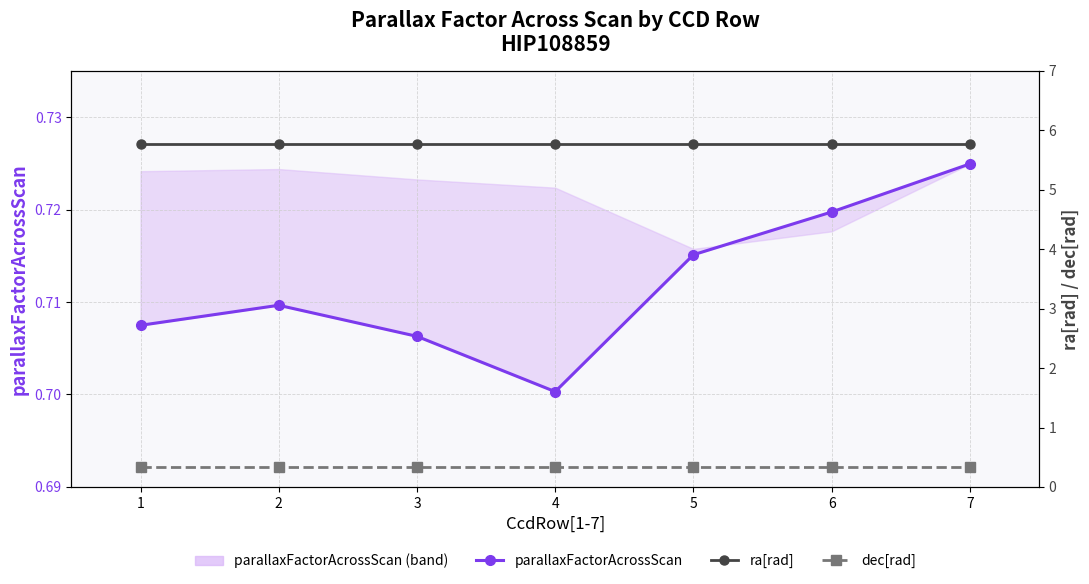

What is the total value across all series at 5?

6.8